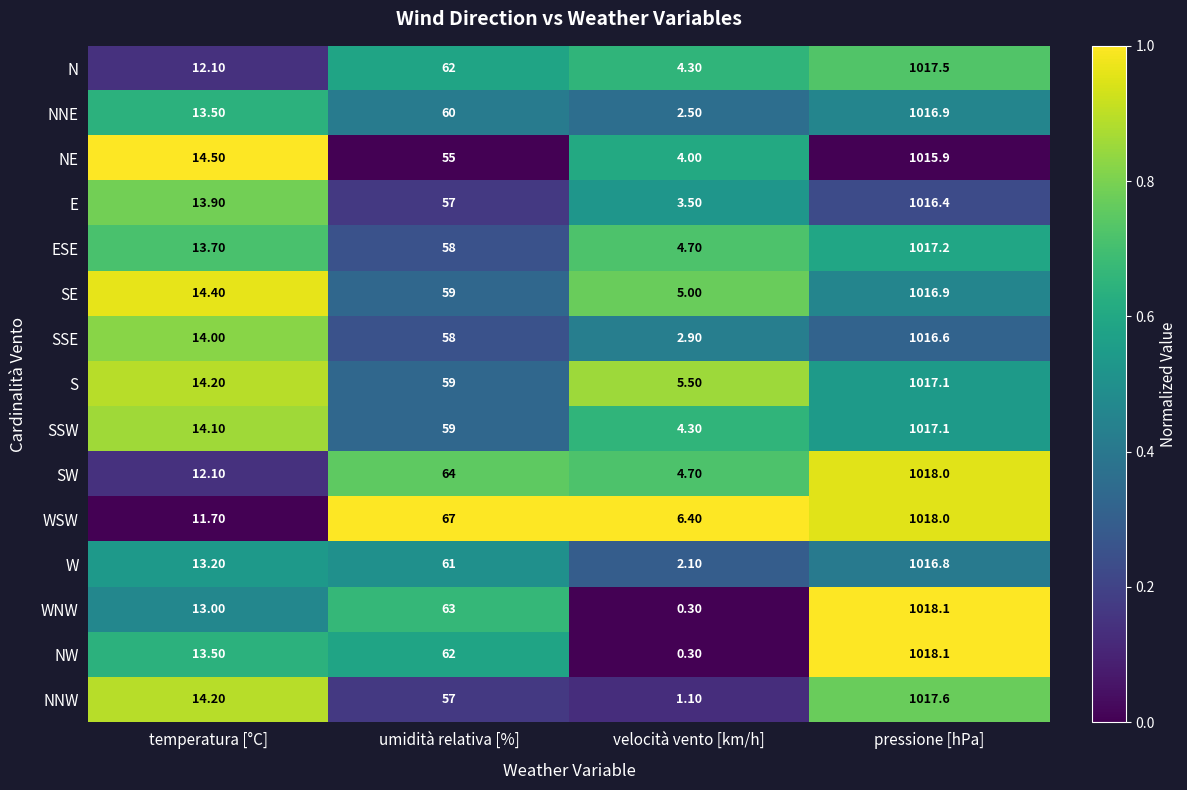

Which category has the lowest value across all series?

velocità vento [km/h]